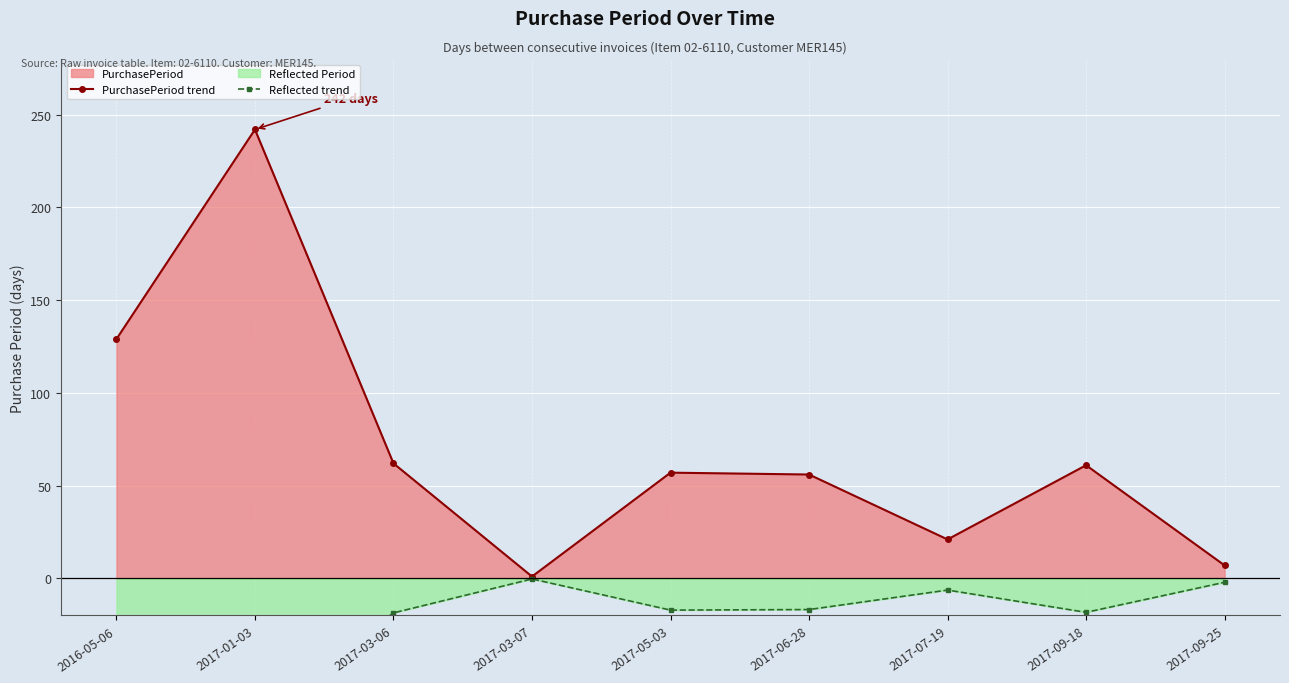

Is it true that PurchasePeriod trend equals 2.8 at 2017-09-25?

False